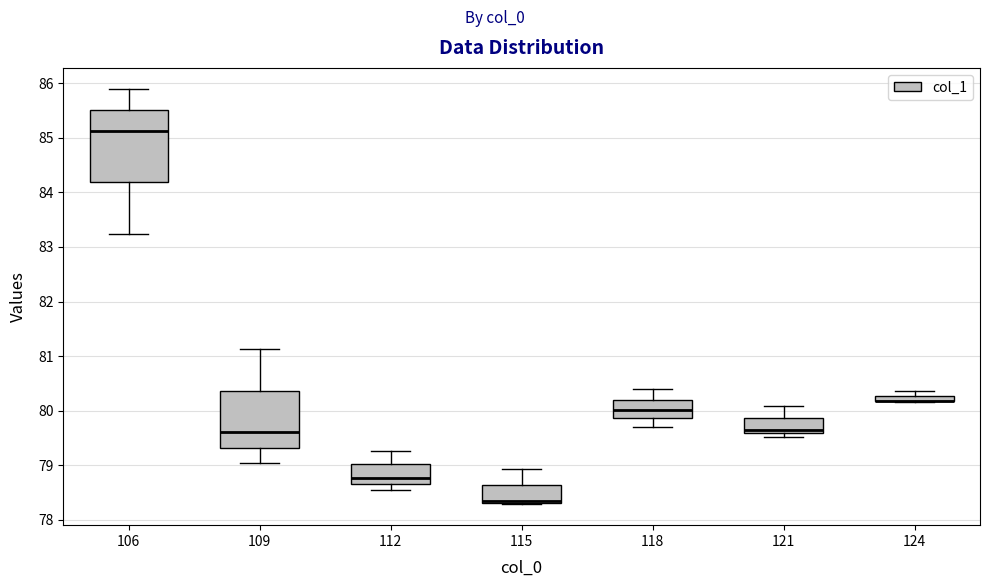

Where does the median line of the box at x = 106 sit on the y-axis? The values are not printed on the chart, so give them approximately, as read against the axis.

85.1